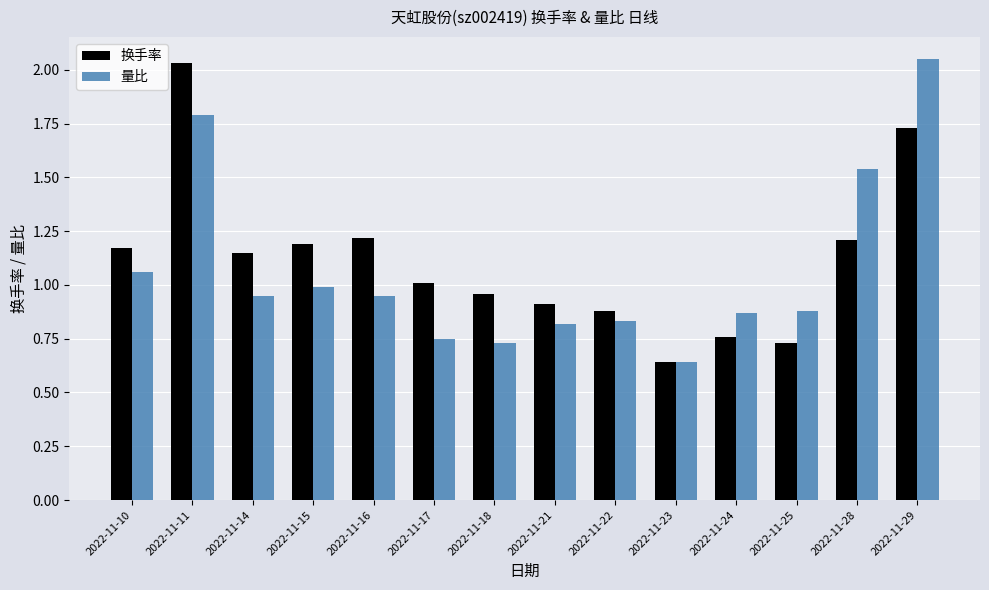

What is the sum of the 量比 values at 2022-11-22 and 2022-11-28?

2.4